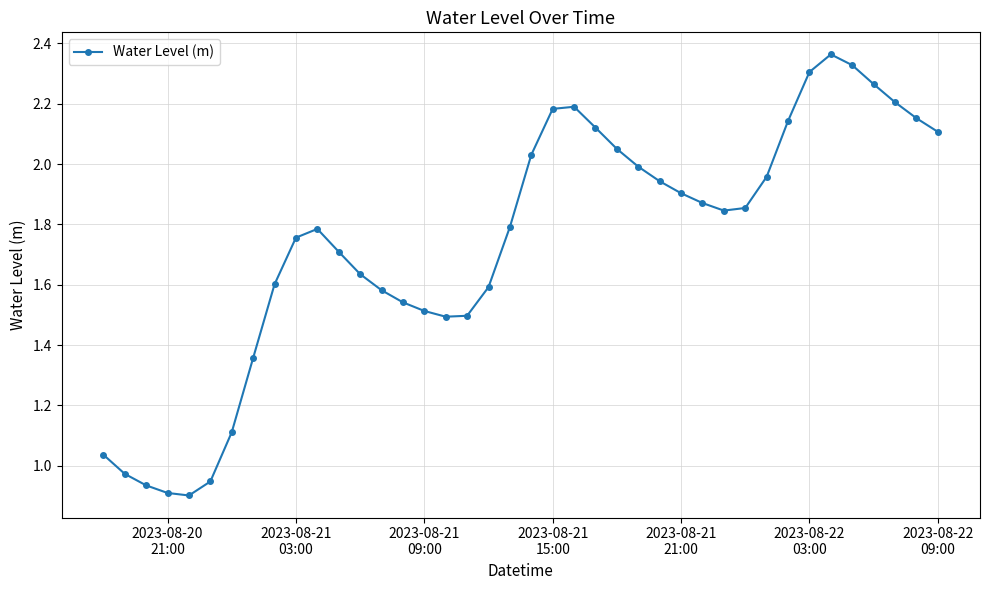

What is the value of the 12th point from the left?

1.7